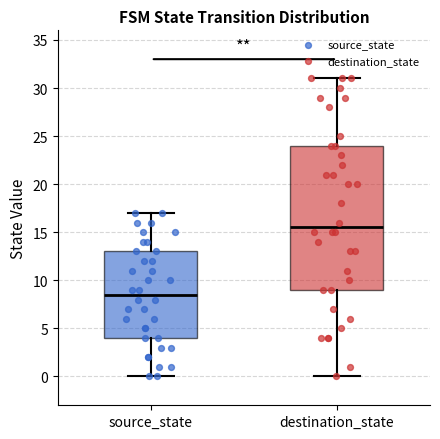

Comparing the boxes themselves (not the whiskers), which one is the tallest?

destination_state